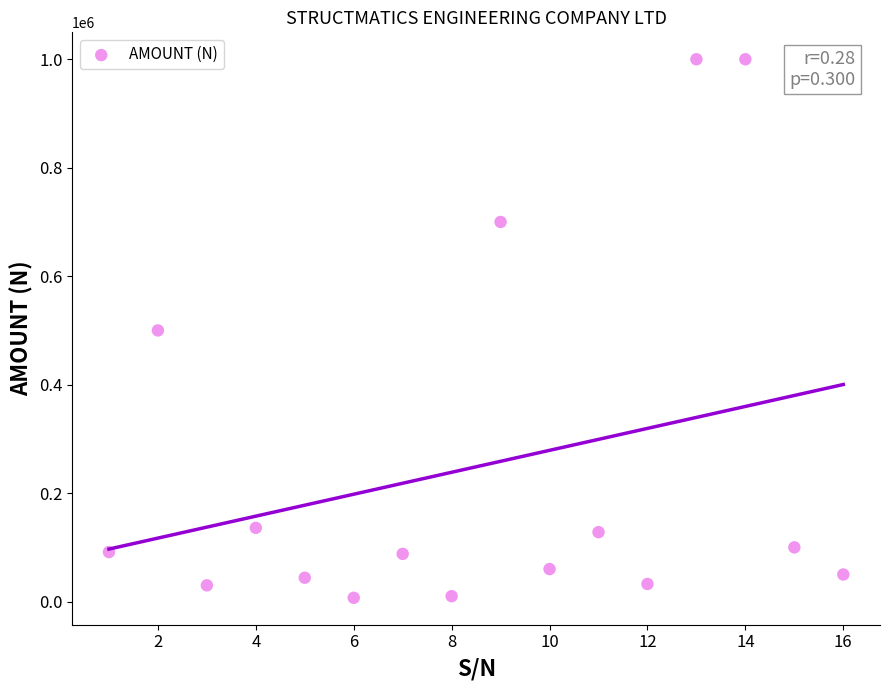

What is the range of Y values (max minus min)?

993000